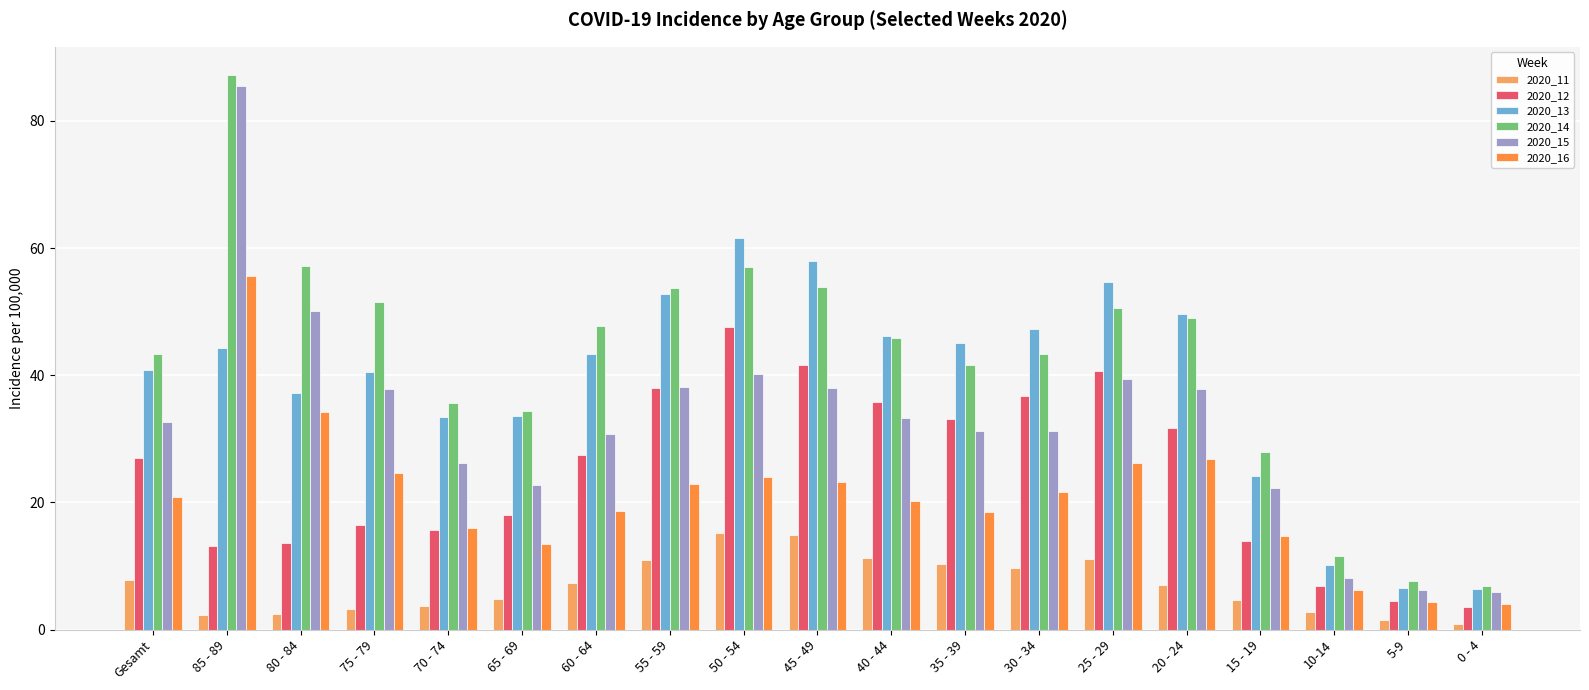

The value of 2020_13 at 5-9 is 2.5. True or false?

False